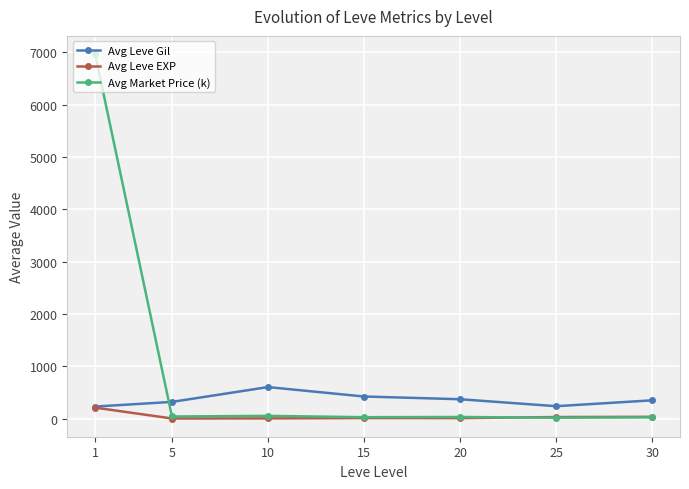

What is the sum of the Avg Leve EXP values at 5 and 25?

38.0